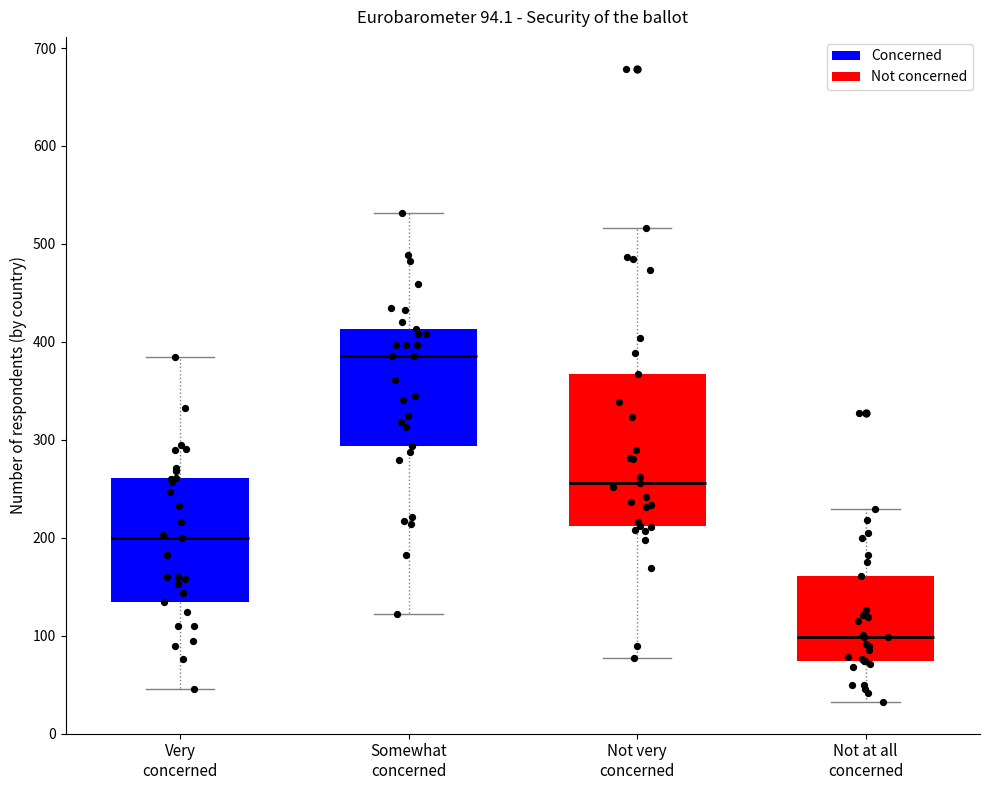

Which box's median line is the lowest?

Not at all concerned